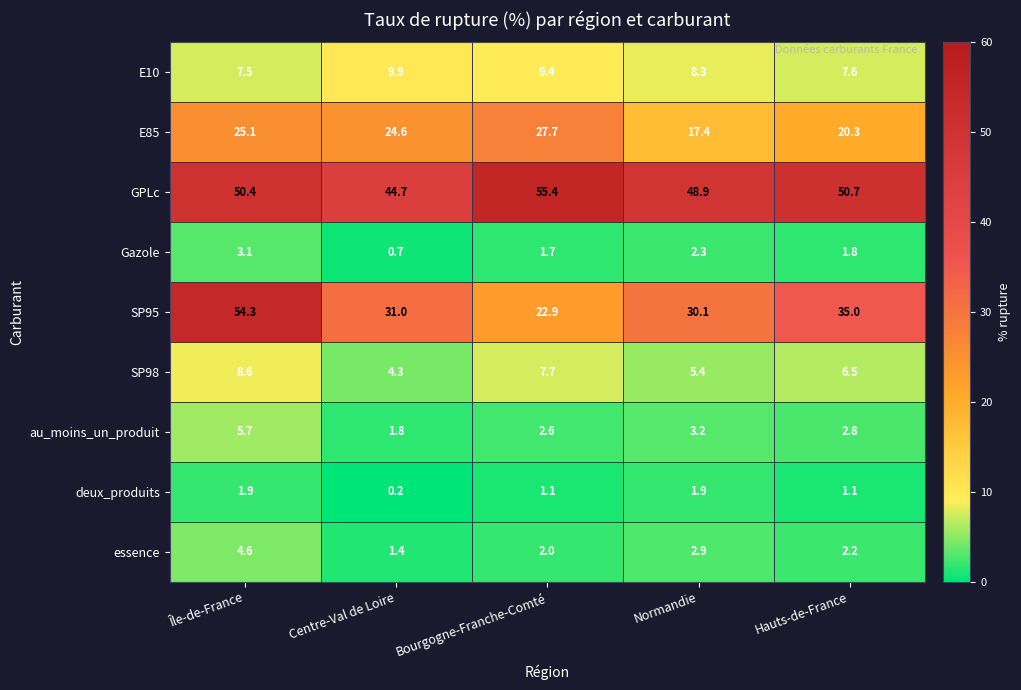

What is the difference between the second highest and second lowest values in the Gazole series?

0.6